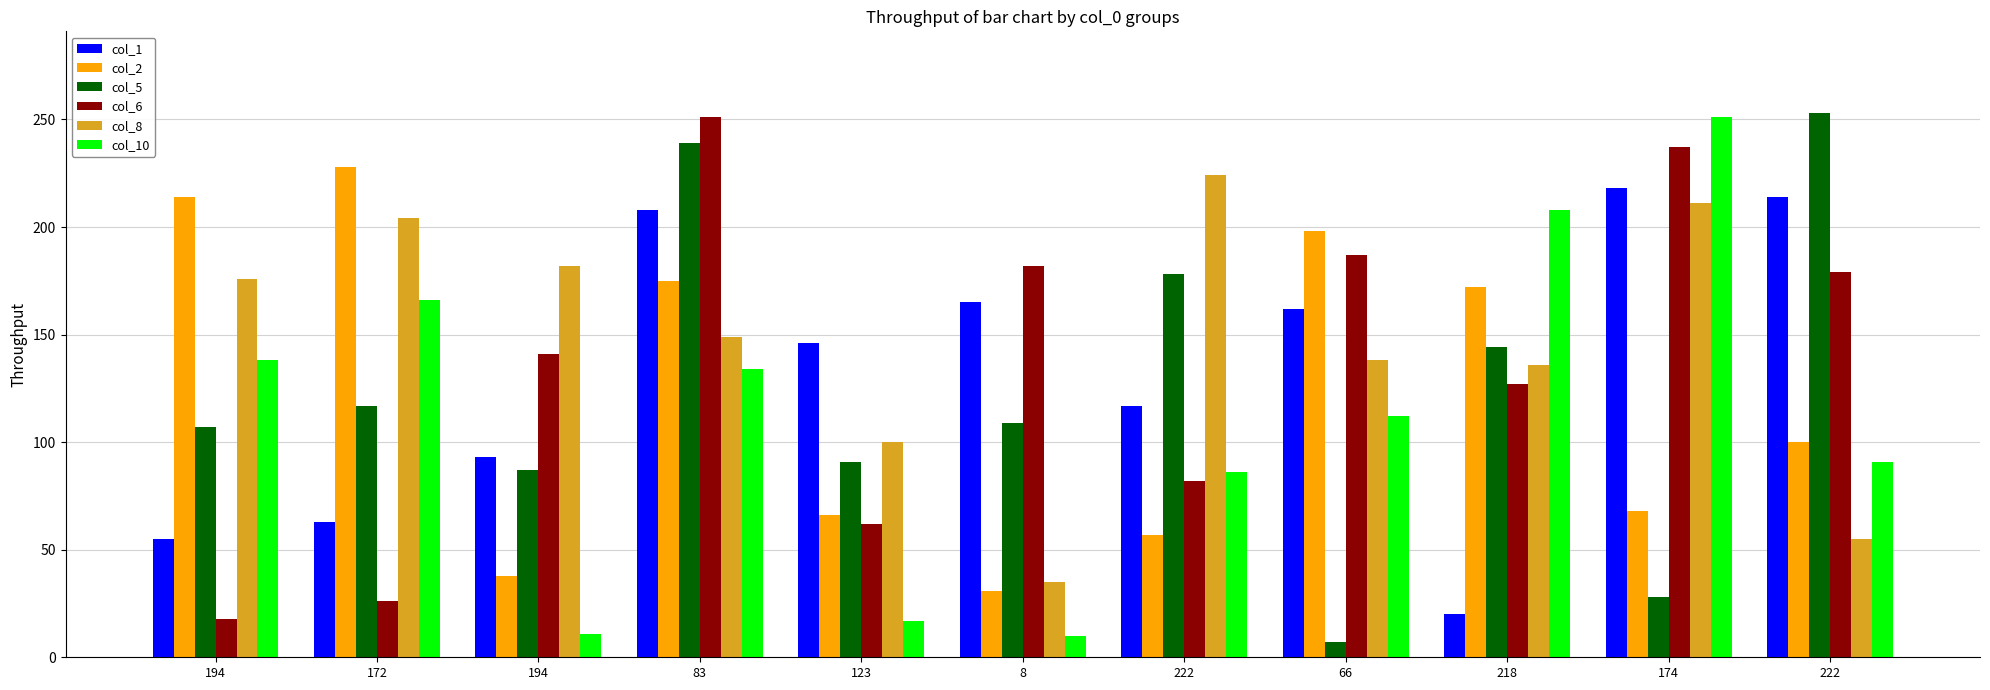

Are the bars grouped side by side (vs. stacked)?

Yes